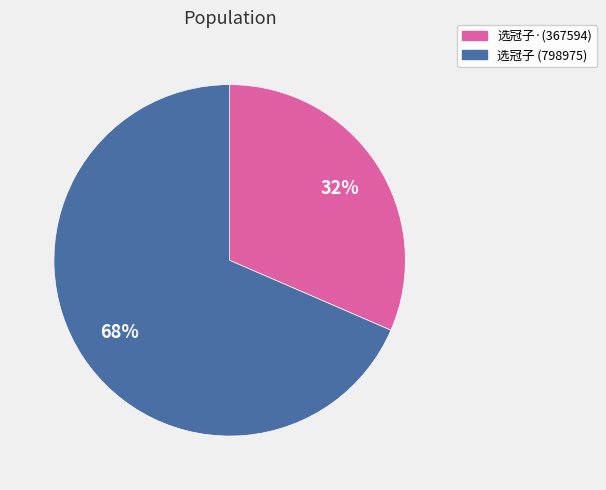

To the nearest percent, what is the average slice percentage?

50%